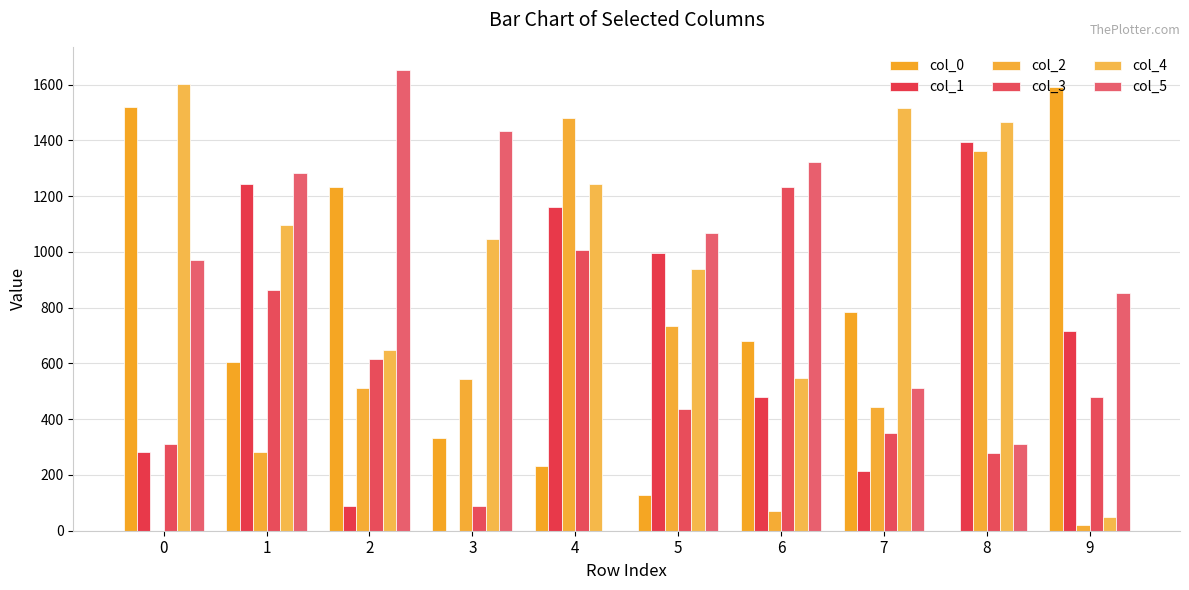

How many series are shown in this chart?

6